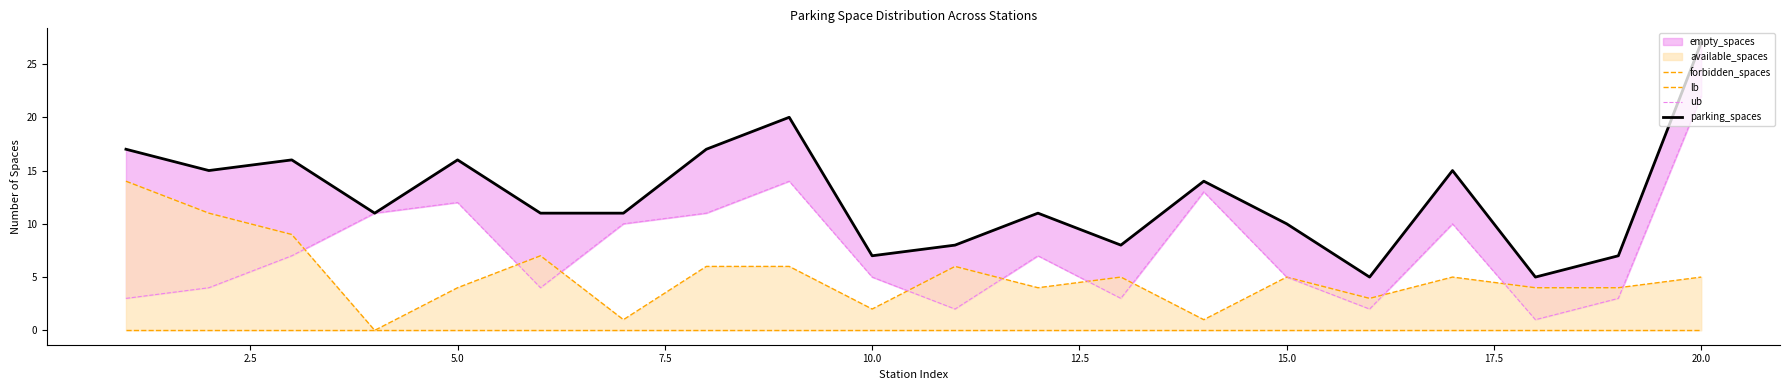

Which series has the widest spread of values?

parking_spaces